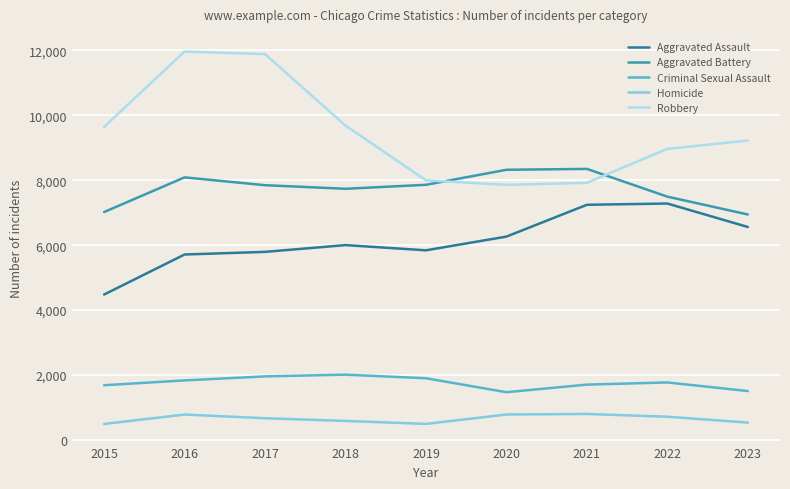

Where is Robbery nearest to the value 9907?

2018